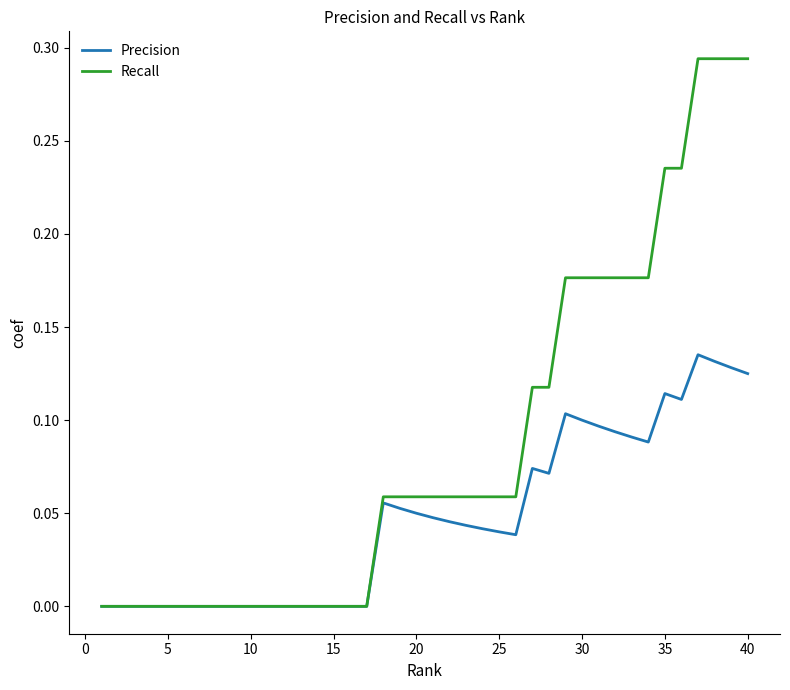

How many distinct data groups are displayed?

2